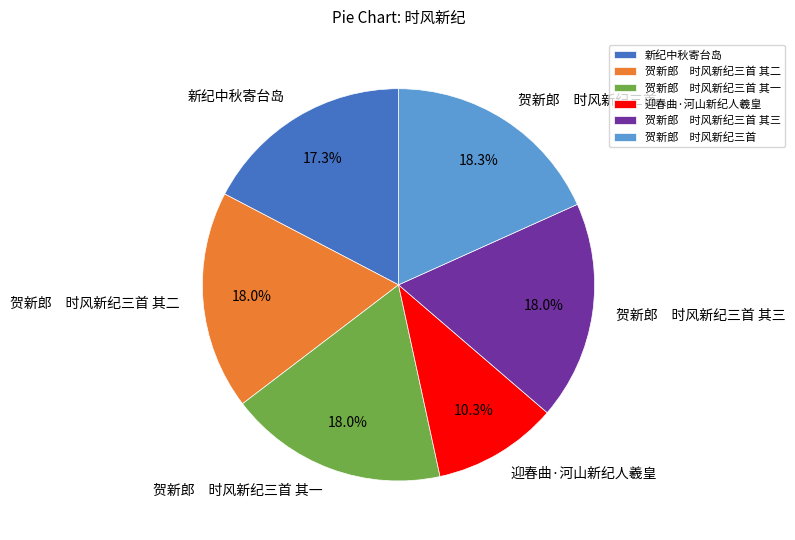

True or false: 新纪中秋寄台岛 accounts for 24% of the total.

False